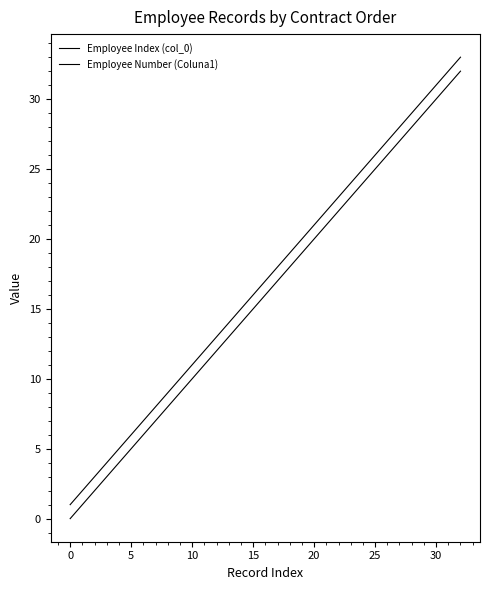

Does the chart display data point markers on the line(s)?

No